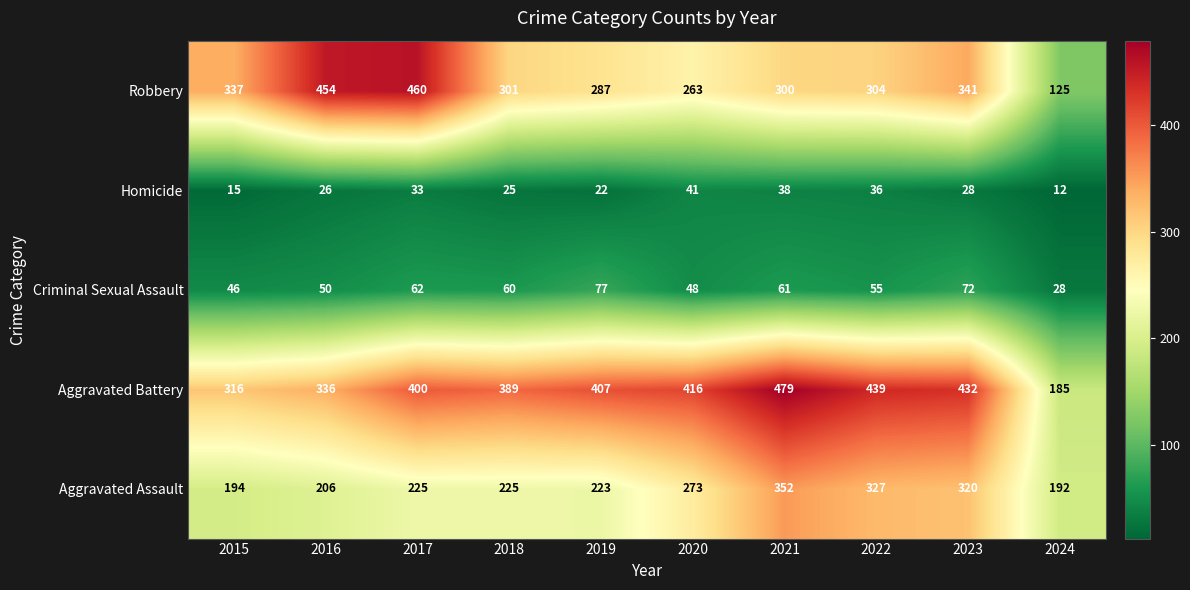

Between 2018 and 2021, which series saw the biggest shift?

Aggravated Assault